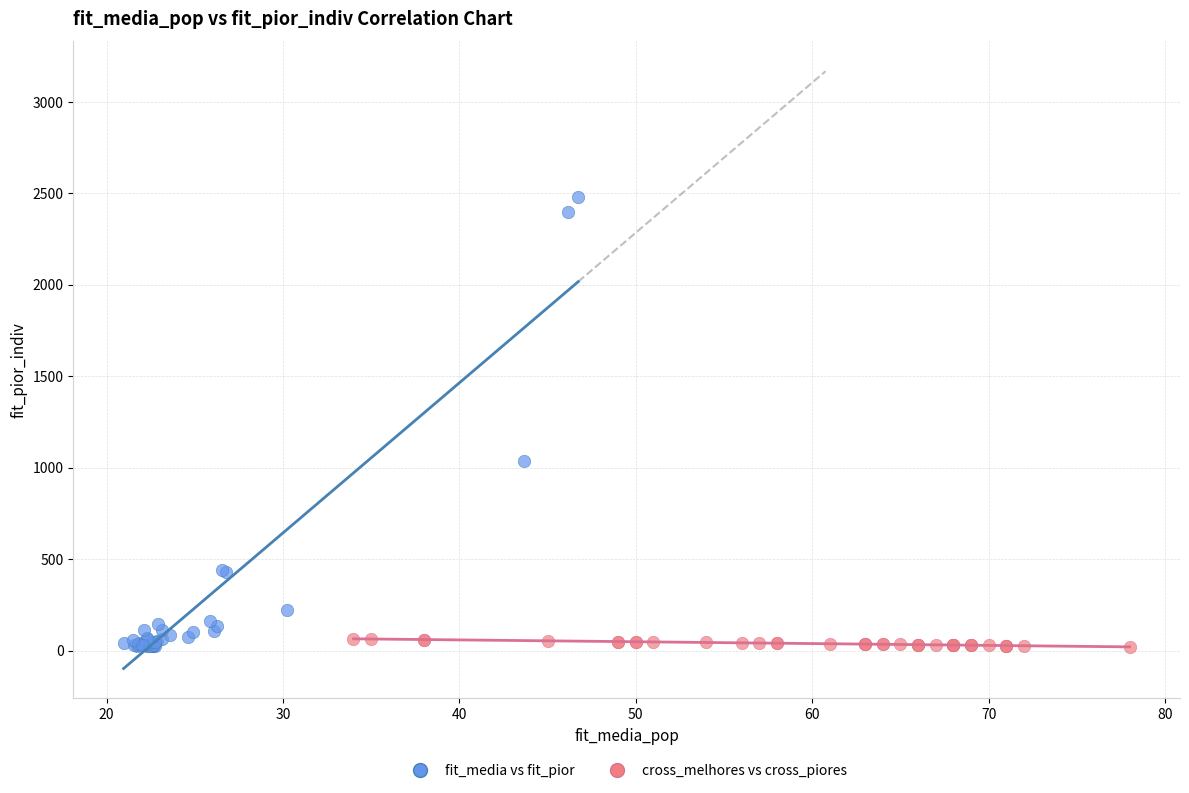

What are all the series names shown in the legend?

fit_media vs fit_pior, cross_melhores vs cross_piores